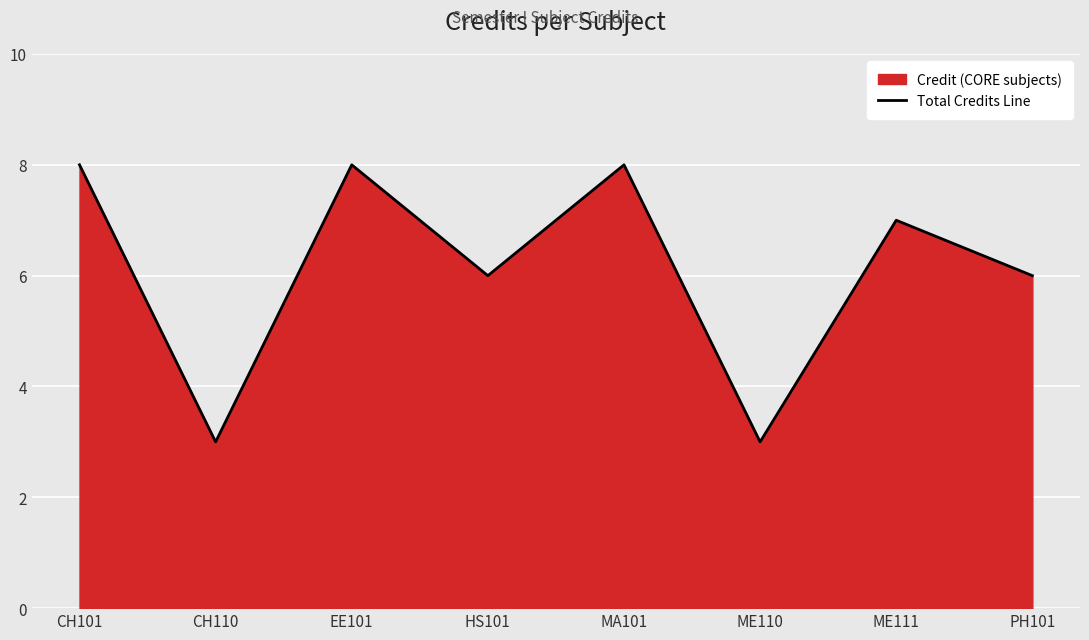

Is it true that the value at PH101 is 3?

False